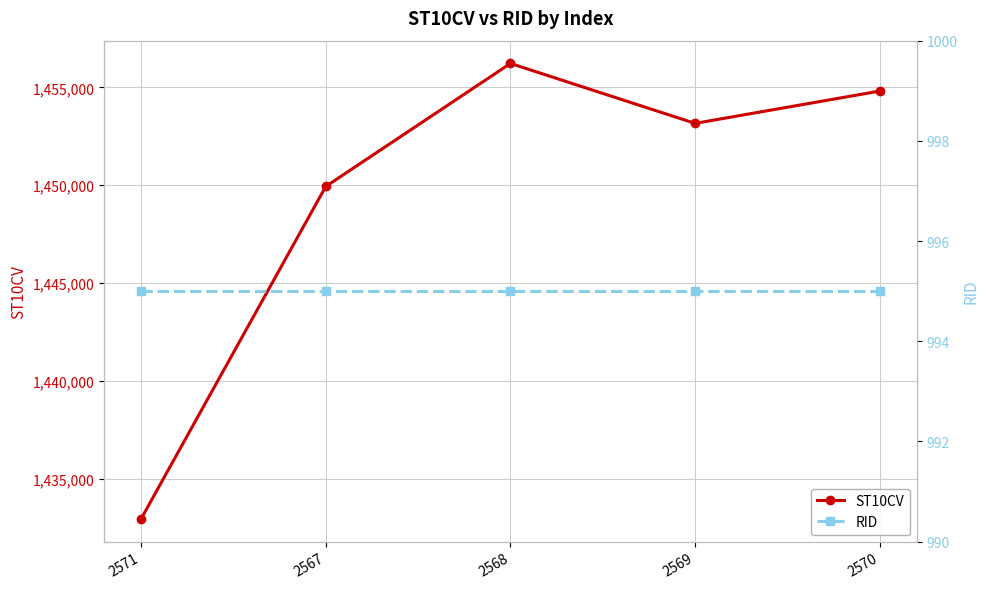

Which series has the largest total across all categories?

ST10CV